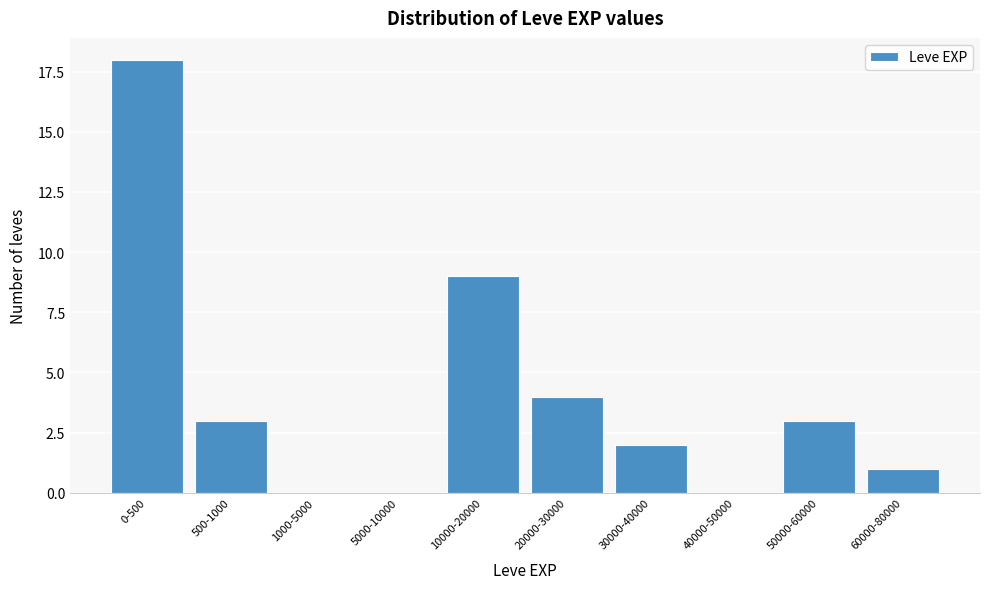

Reading left to right, list all the values displayed in this chart.

0-500=18	500-1000=3	1000-5000=0	5000-10000=0	10000-20000=9	20000-30000=4	30000-40000=2	40000-50000=0	50000-60000=3	60000-80000=1